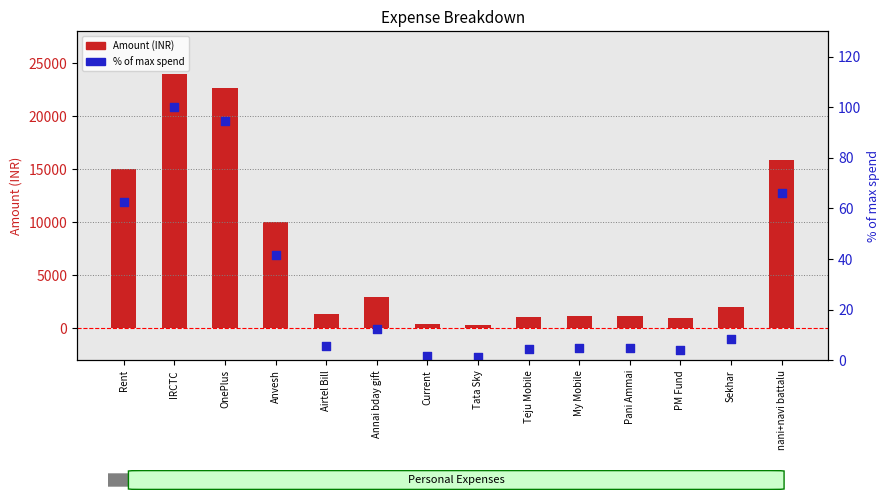

What is the total value across all series at nani+navi battalu?

15960.2